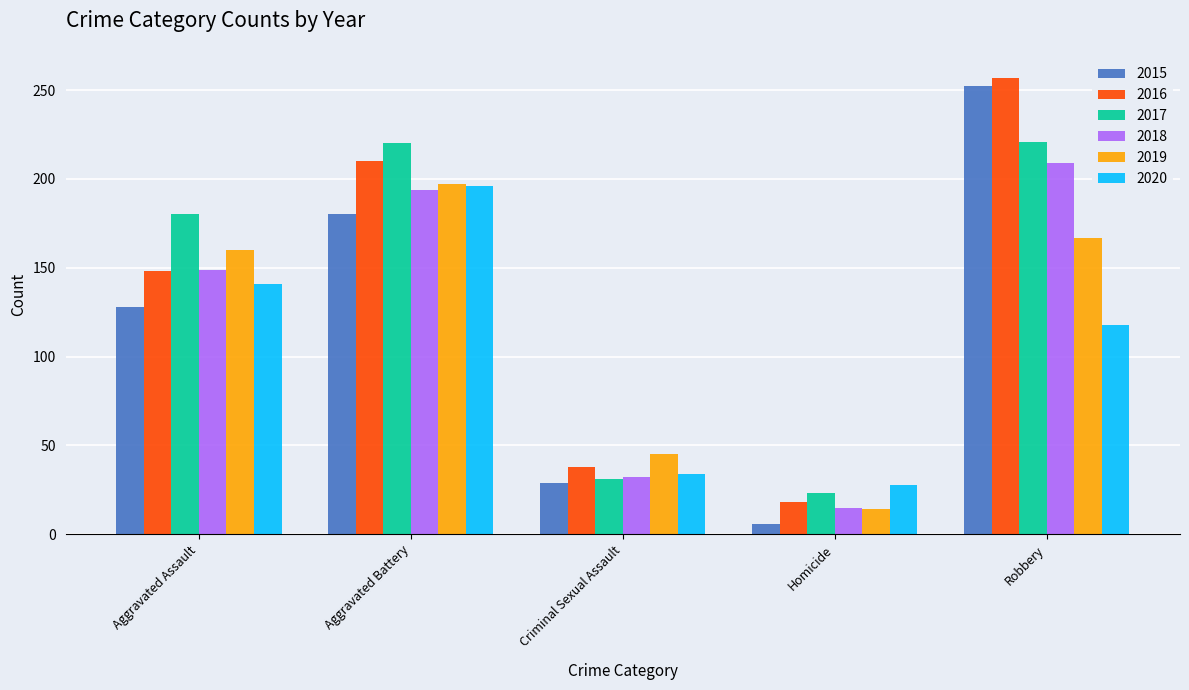

What is the label of the 1st bar from the left?

Aggravated Assault